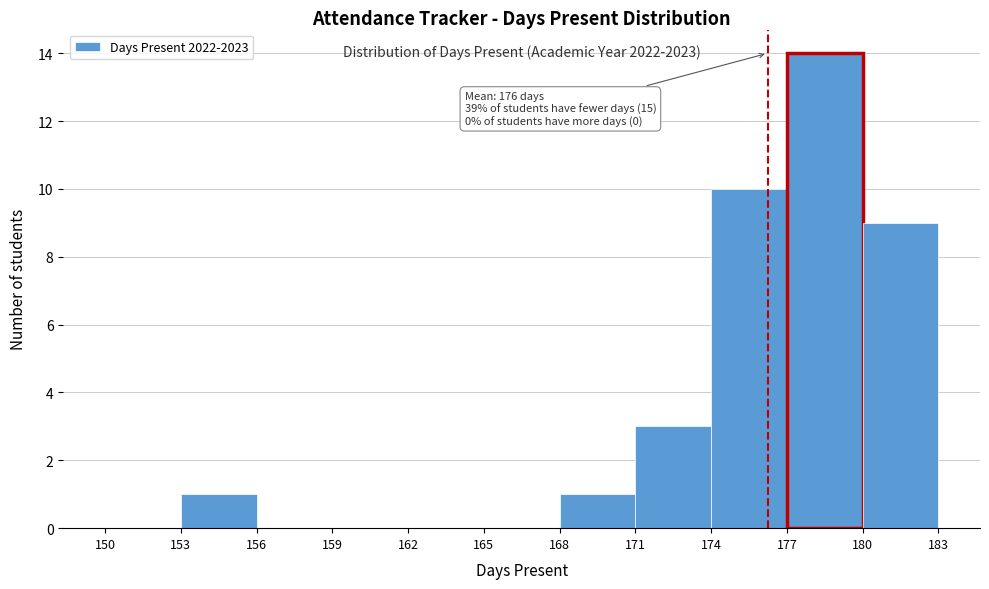

Which range on the x-axis has the tallest bar?

177 to 180